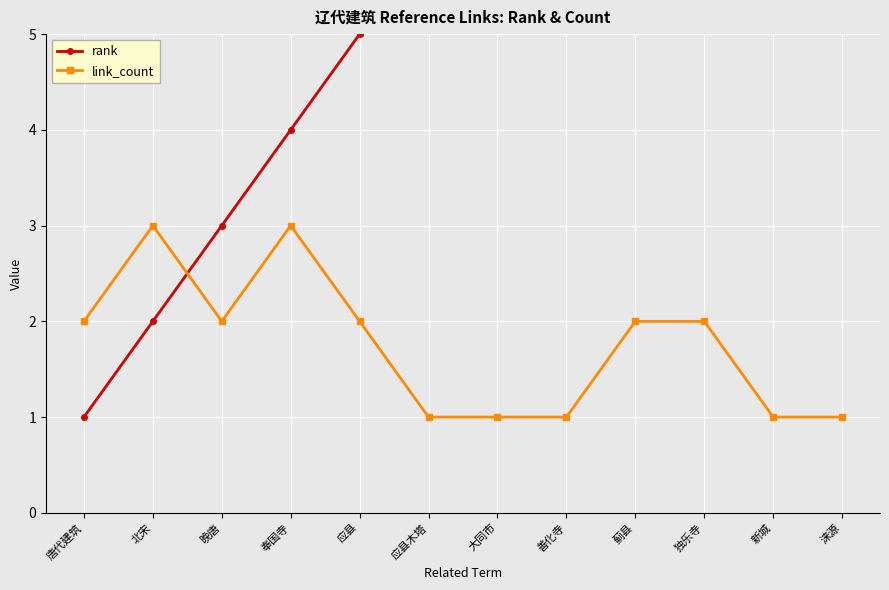

What is the sum of the link_count values at 新城 and 独乐寺?

3